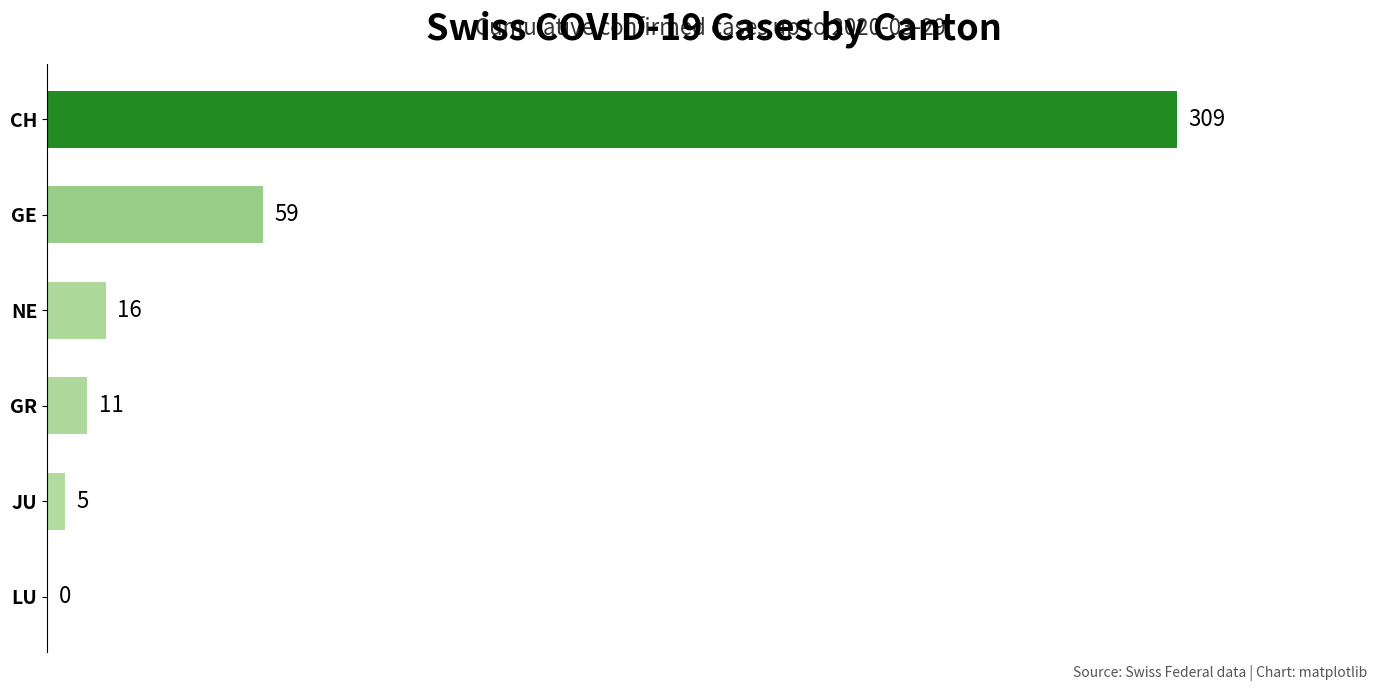

What is the change in value from NE to CH?

+293